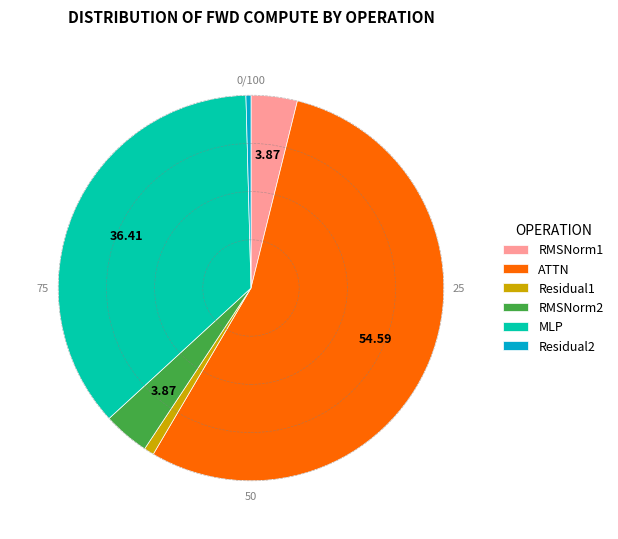

True or false: MLP accounts for 36% of the total.

True